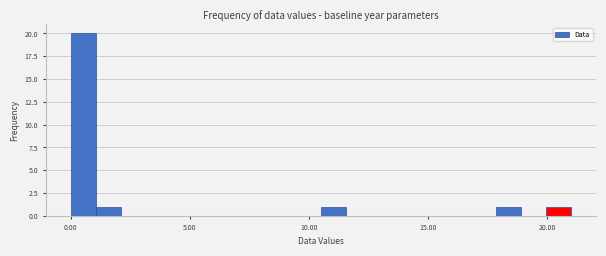

Read against the x-axis, roughly where is the centre of the tallest bar?

0.5